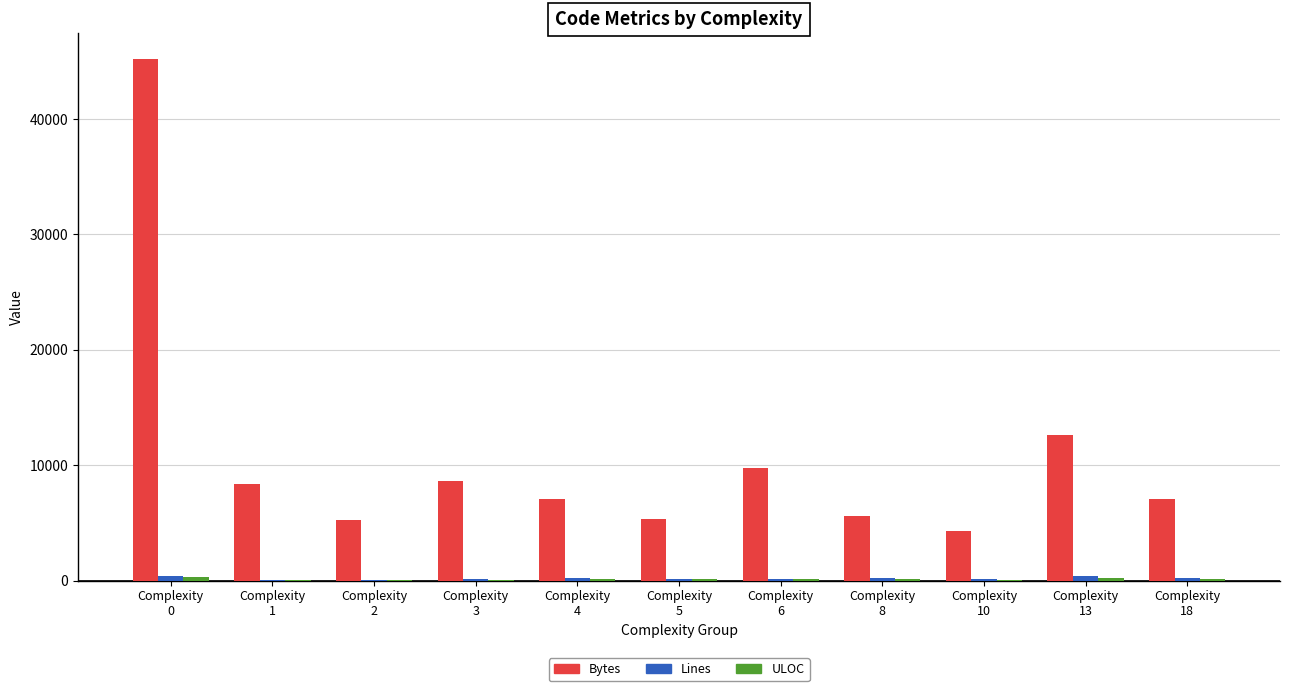

Are the bars grouped side by side (vs. stacked)?

Yes